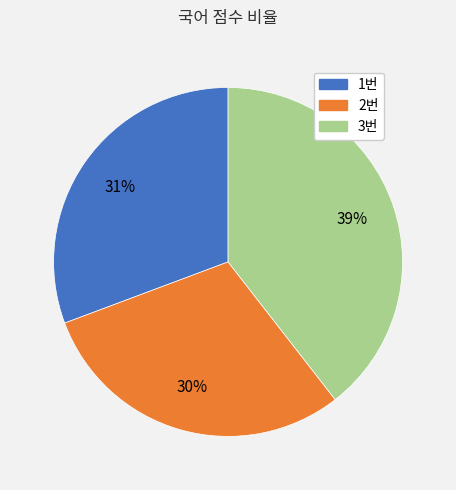

To the nearest percent, what is the combined percentage of 3번 and 2번?

69%